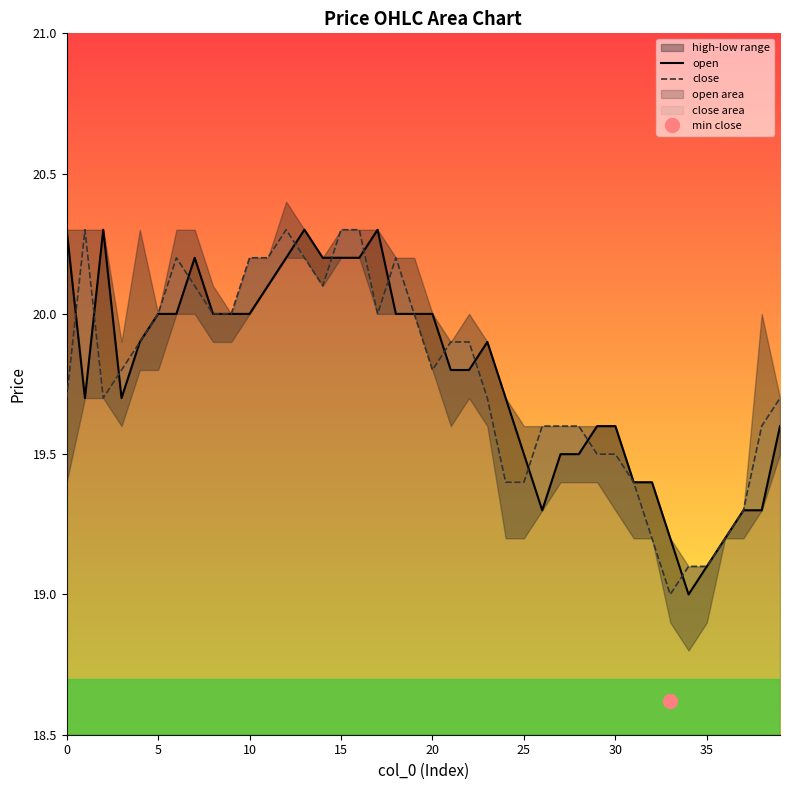

True or false: open has more than 1 points higher than both neighbors.

True